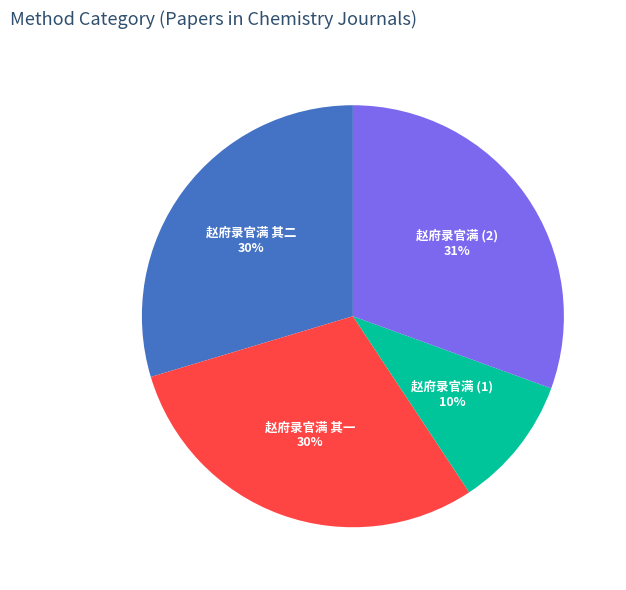

To the nearest percent, what portion does 赵府录官满 (1) represent?

10%